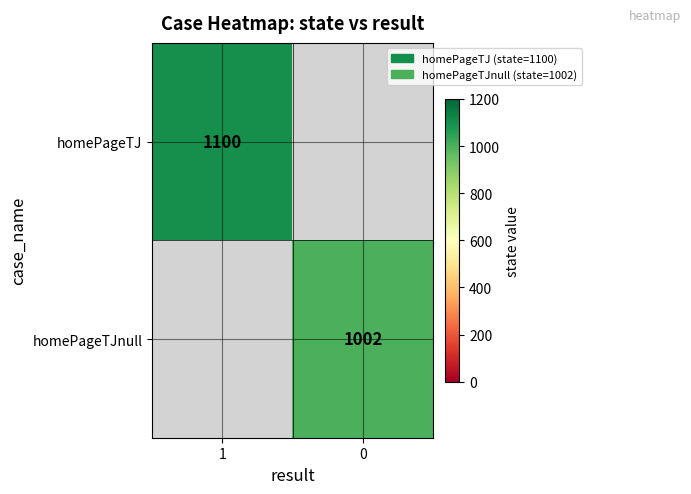

How many data points does each series have?

2